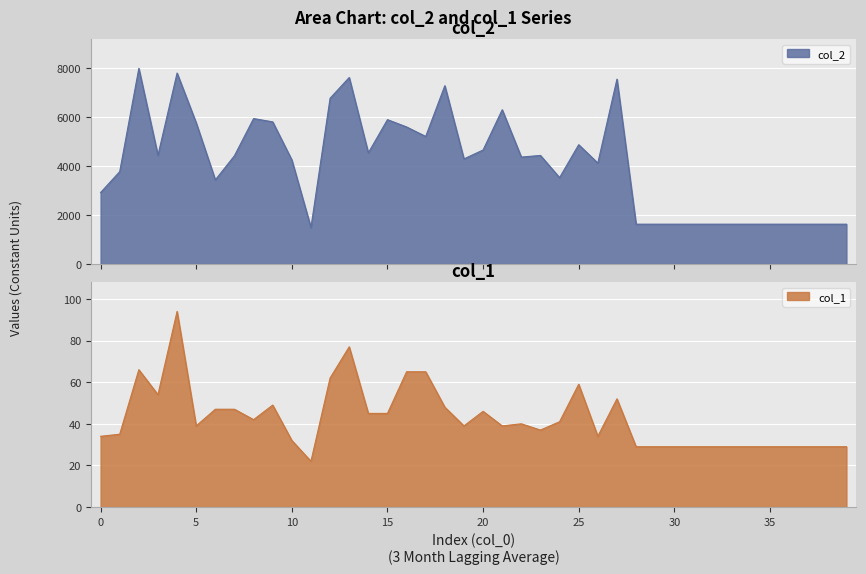

How many values in the col_1 series are below 39?

18